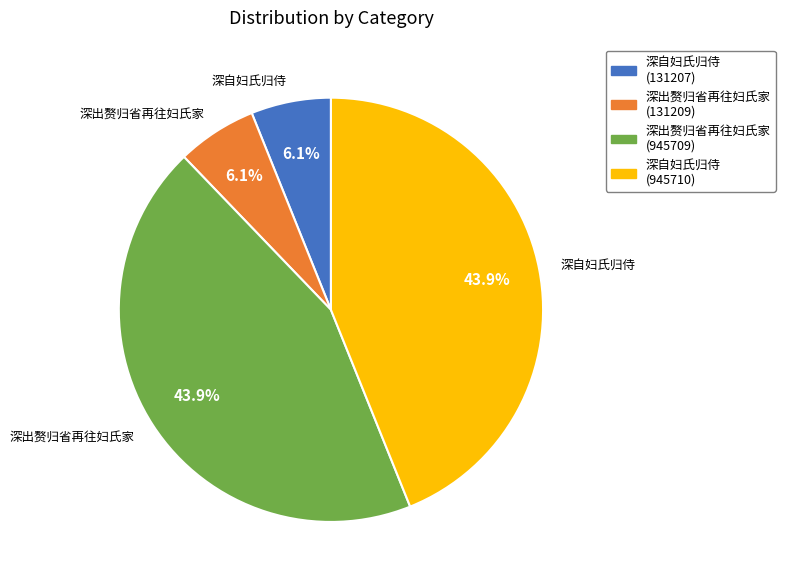

Is there a majority slice in this chart?

No